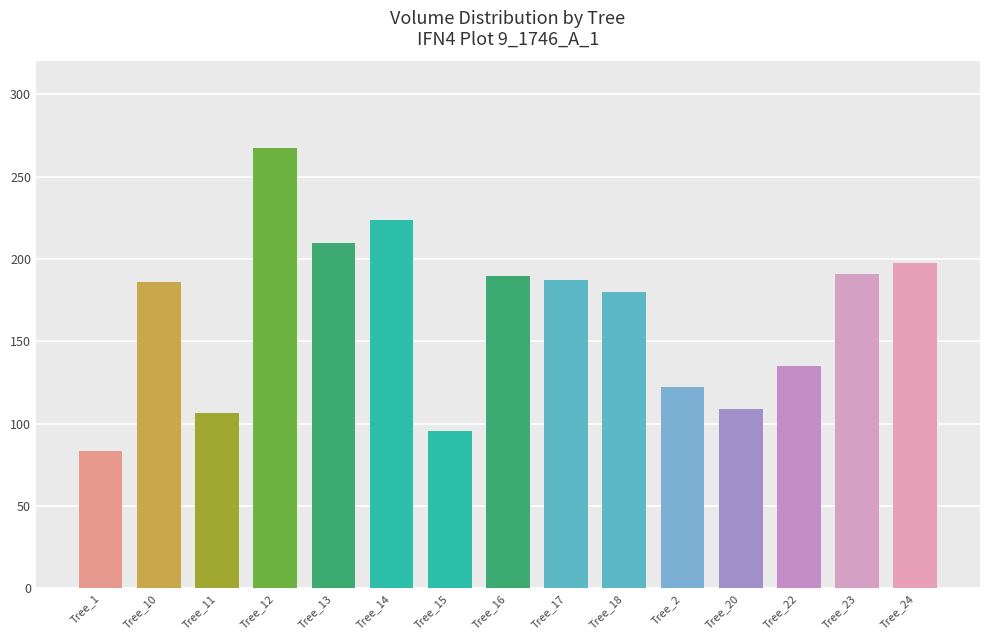

What is the sum of all values?

2485.2